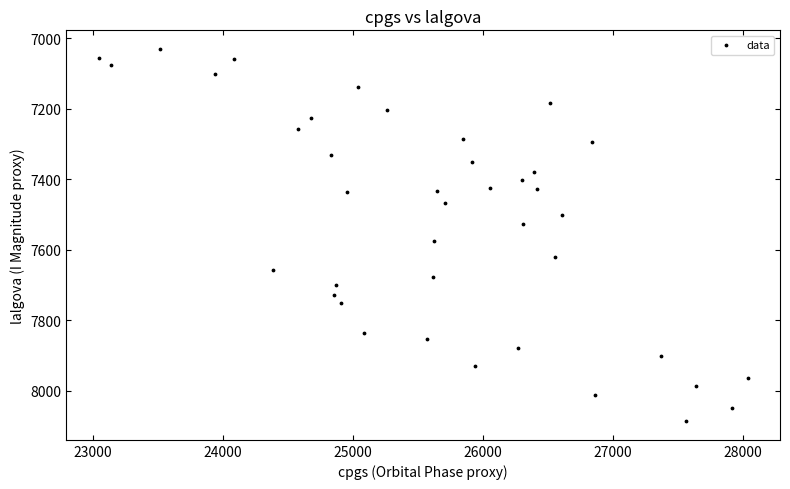

What is the range of Y values (max minus min)?

1056